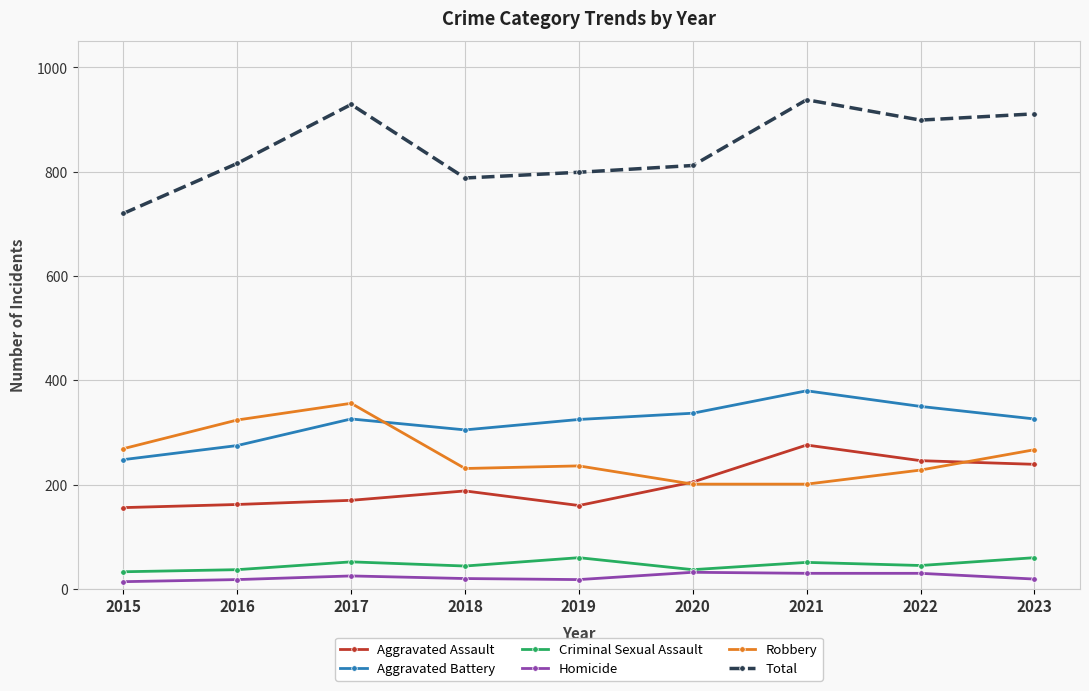

Where is Robbery nearest to the value 278?

2015